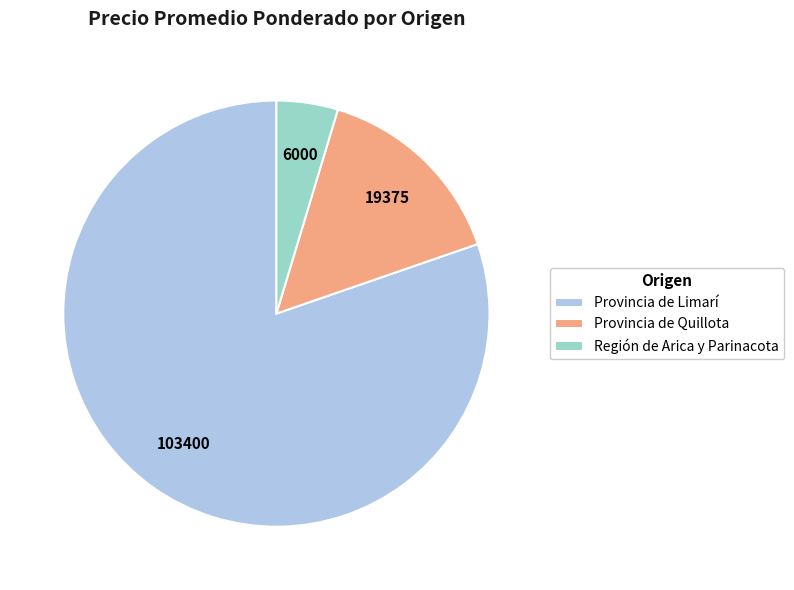

Count the number of slices in the pie.

3